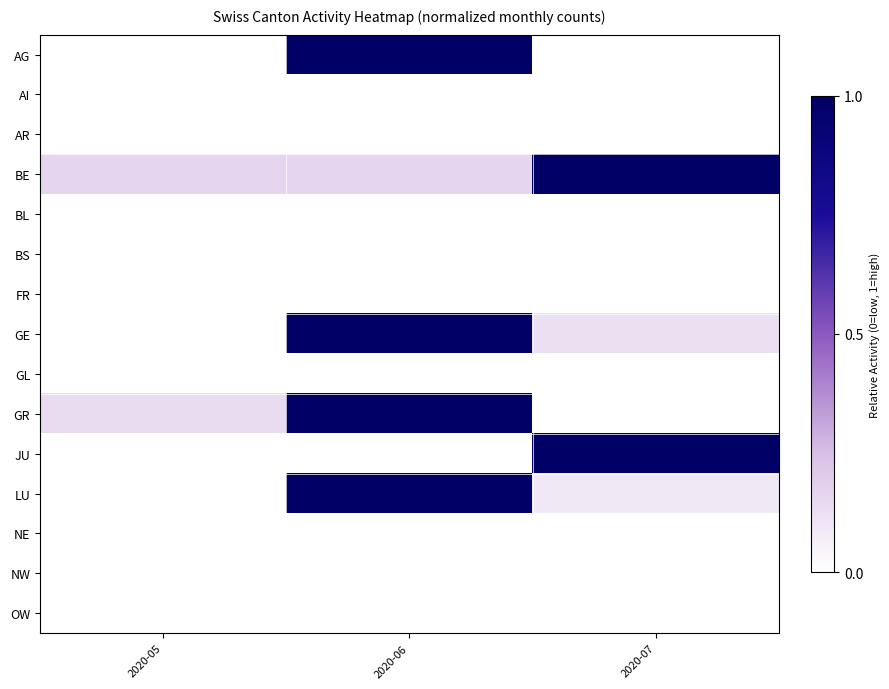

Reading left to right, transcribe all the data shown in this chart.

AG: 2020-05=0.0	2020-06=1.0	2020-07=0.0
AI: 2020-05=0.0	2020-06=0.0	2020-07=0.0
AR: 2020-05=0.0	2020-06=0.0	2020-07=0.0
BE: 2020-05=0.2	2020-06=0.2	2020-07=1.0
BL: 2020-05=0.0	2020-06=0.0	2020-07=0.0
BS: 2020-05=0.0	2020-06=0.0	2020-07=0.0
FR: 2020-05=0.0	2020-06=0.0	2020-07=0.0
GE: 2020-05=0.0	2020-06=1.0	2020-07=0.1
GL: 2020-05=0.0	2020-06=0.0	2020-07=0.0
GR: 2020-05=0.1	2020-06=1.0	2020-07=0.0
JU: 2020-05=0.0	2020-06=0.0	2020-07=1.0
LU: 2020-05=0.0	2020-06=1.0	2020-07=0.1
NE: 2020-05=0.0	2020-06=0.0	2020-07=0.0
NW: 2020-05=0.0	2020-06=0.0	2020-07=0.0
OW: 2020-05=0.0	2020-06=0.0	2020-07=0.0